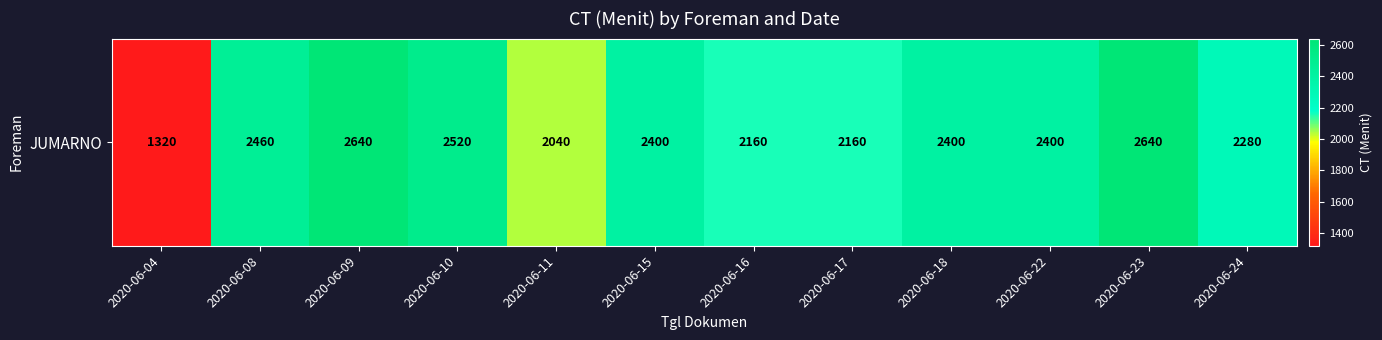

What value does the data have at 2020-06-16, to the nearest 100?

2200